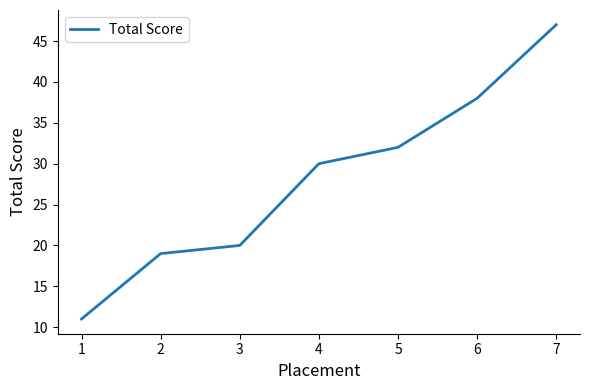

What is the sum of all values?

197